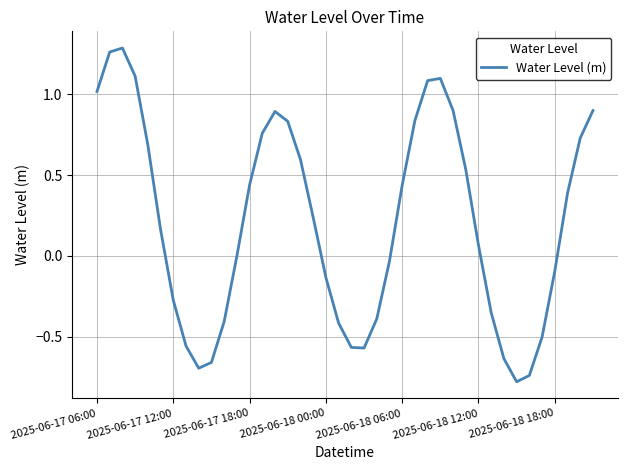

What is the difference between the maximum and minimum values?

2.1